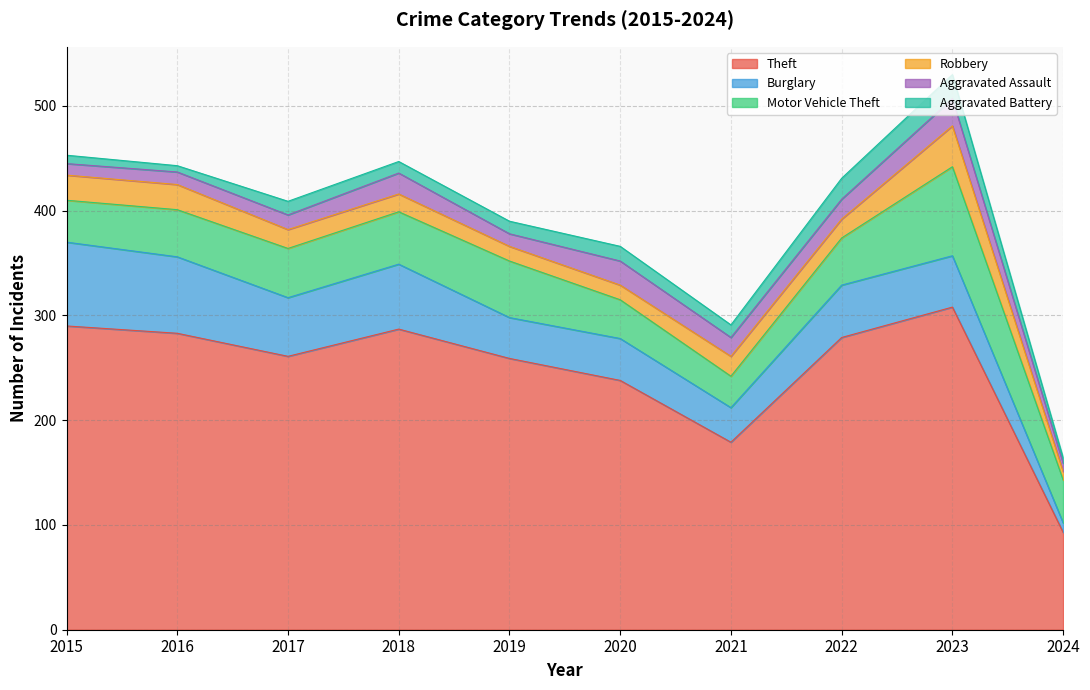

At which label does Burglary reach its peak?

2015